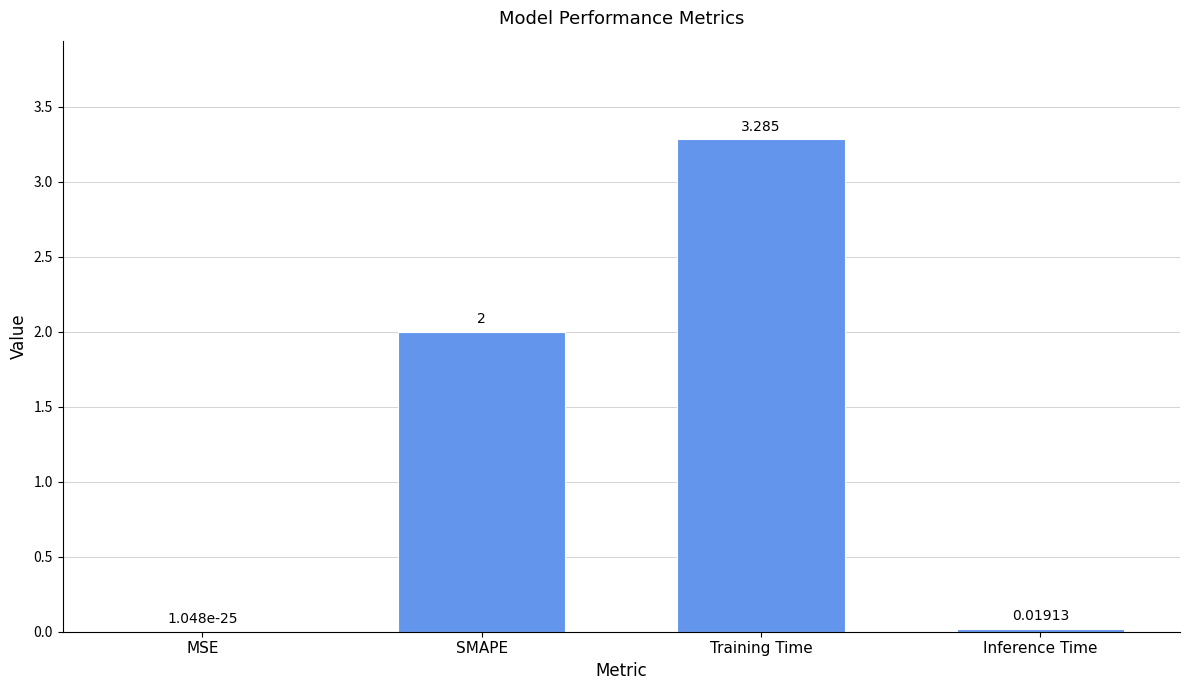

The value at Training Time is 3.3. True or false?

True